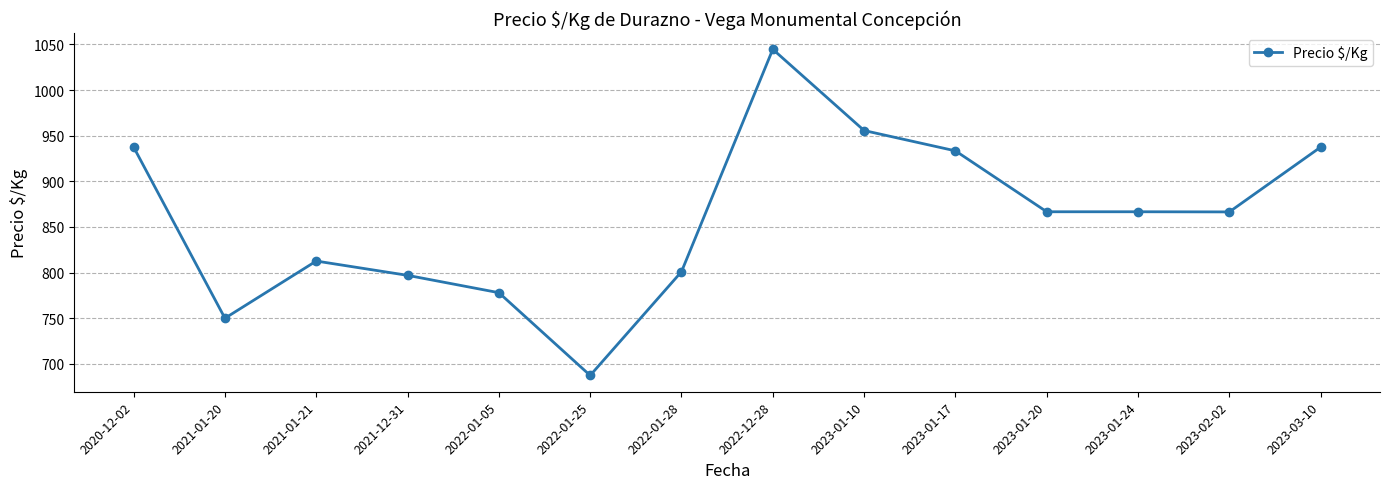

How many lines are shown in the chart?

1